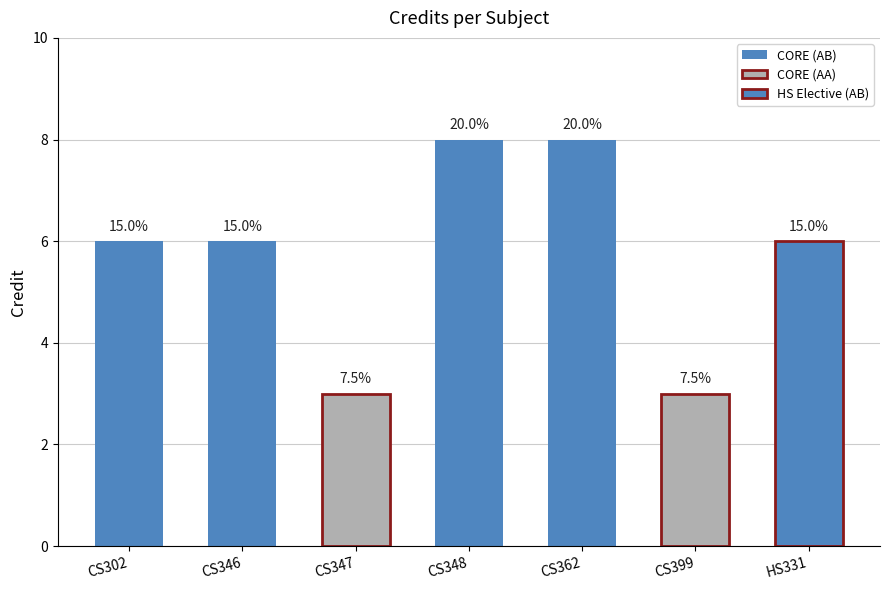

What is the minimum value shown in the chart?

3